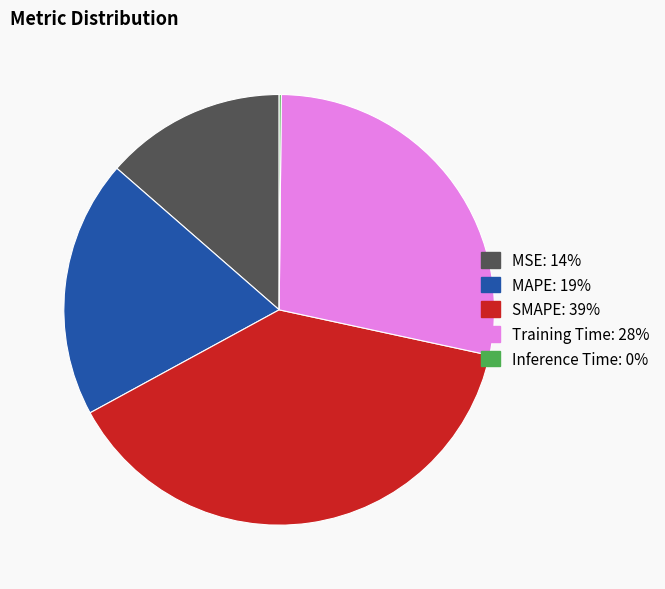

The SMAPE slice represents 32% of the pie. True or false?

False